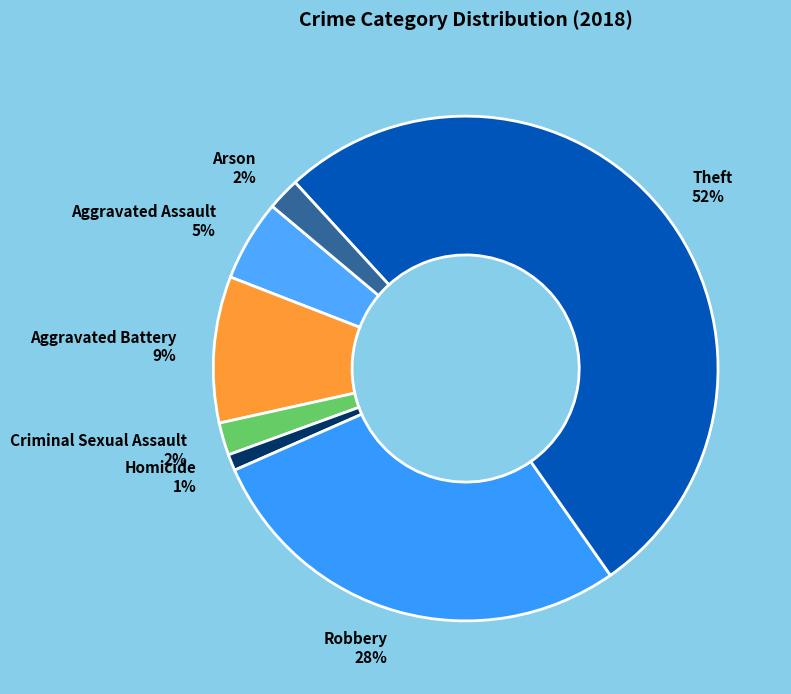

To the nearest percent, what is the combined percentage of Criminal Sexual Assault and Homicide?

3%